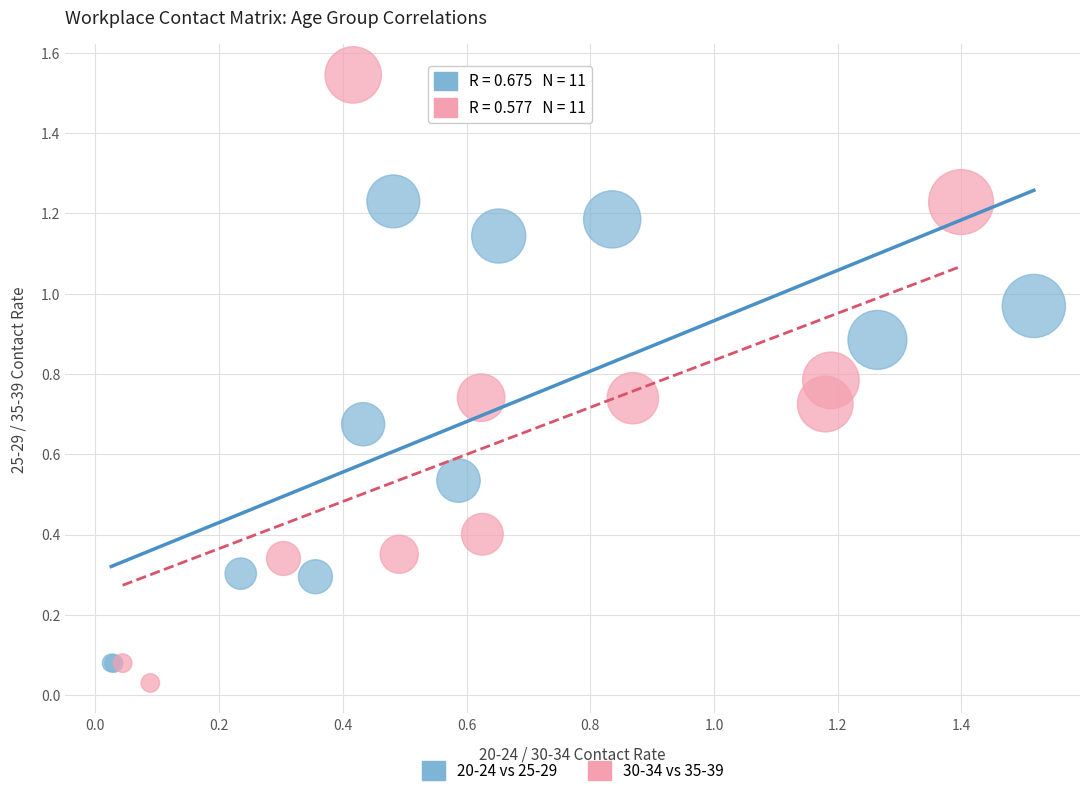

Which series reaches the maximum Y coordinate?

30-34 vs 35-39